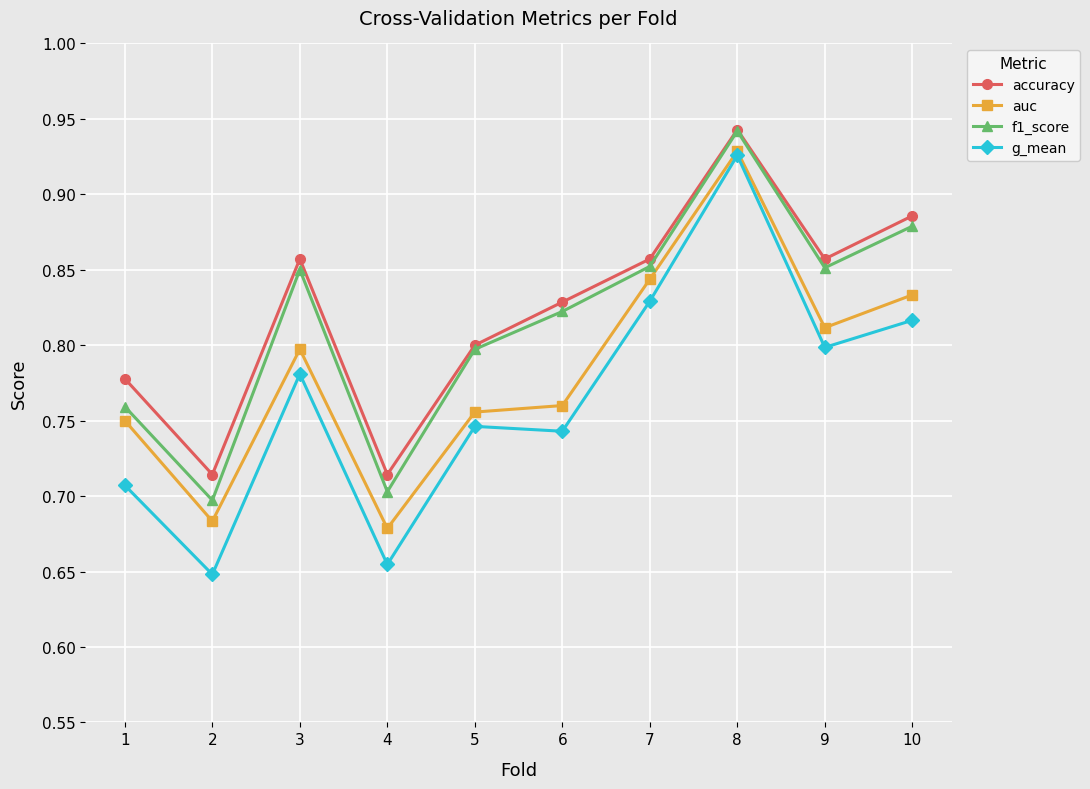

Is it true that g_mean equals 0.8 at 3?

True